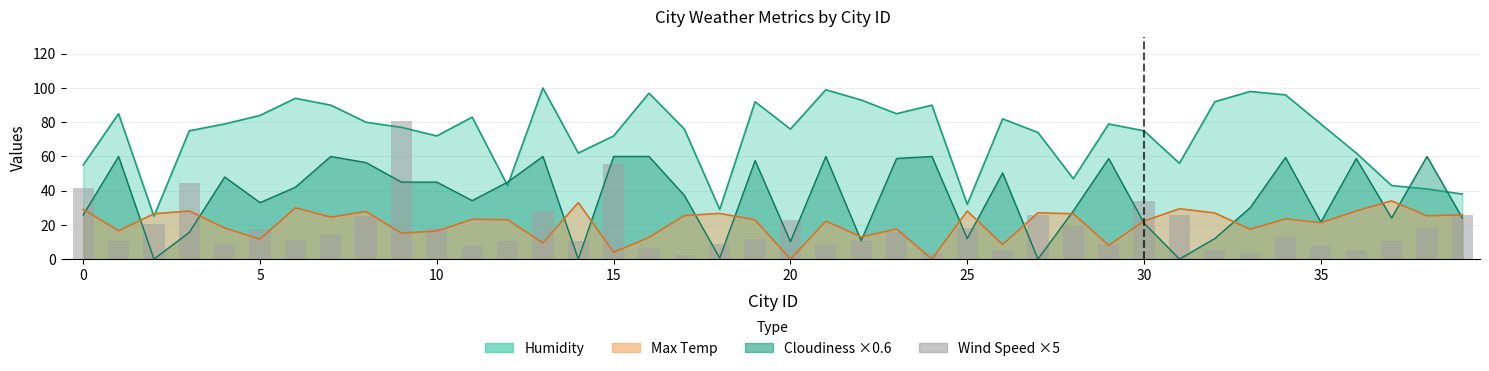

Are the bars grouped side by side (vs. stacked)?

No